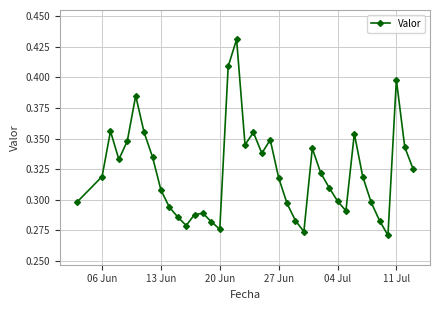

What is the sum of all values?

12.6